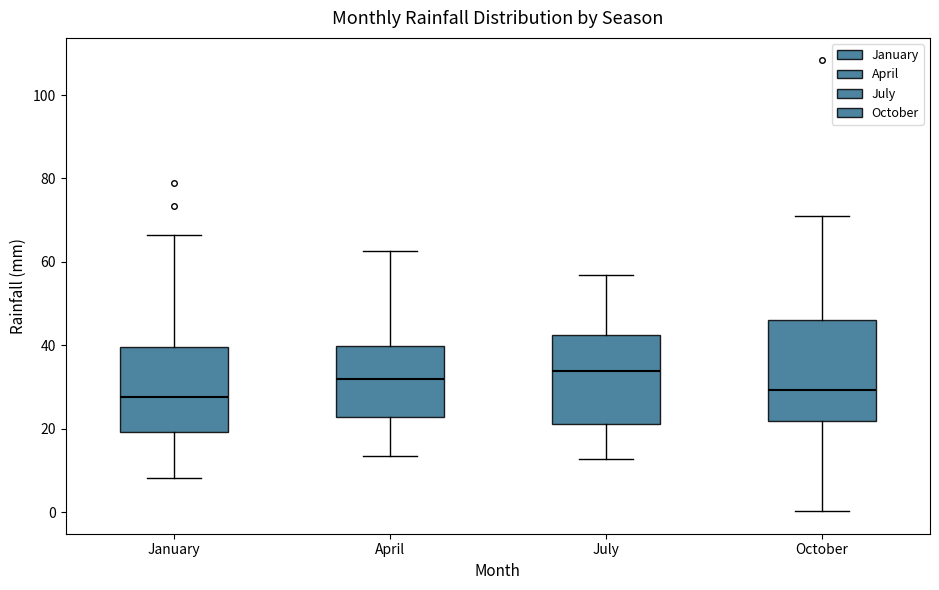

Comparing the boxes themselves (not the whiskers), which one is the tallest?

October